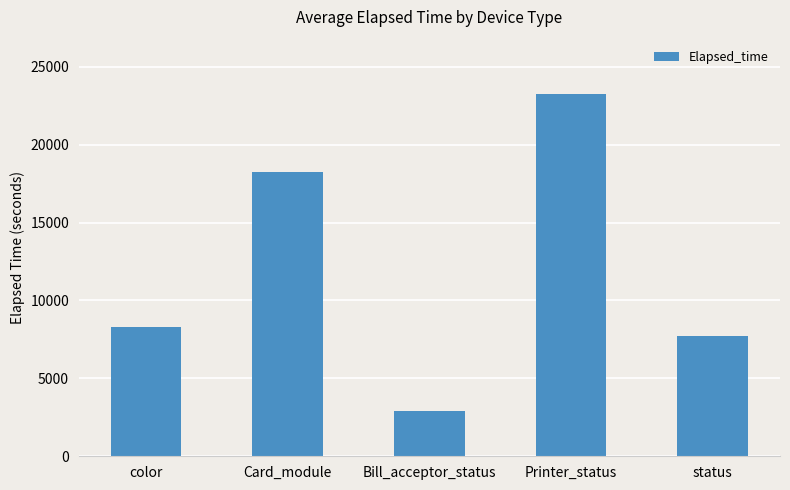

How many categories are shown in the chart?

5